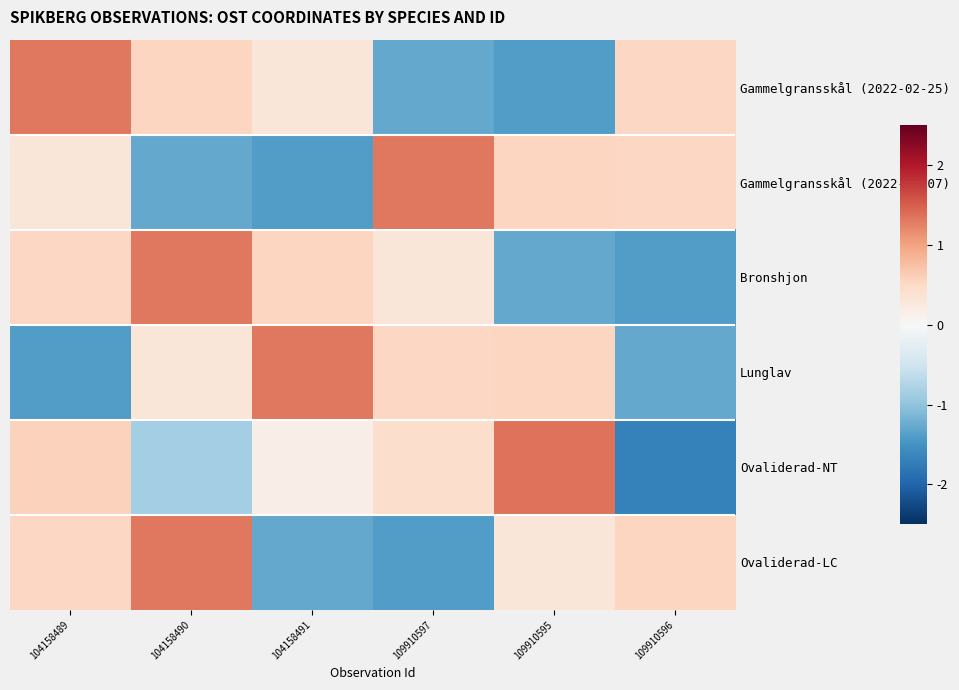

Which category has the highest value across all series?

109910595